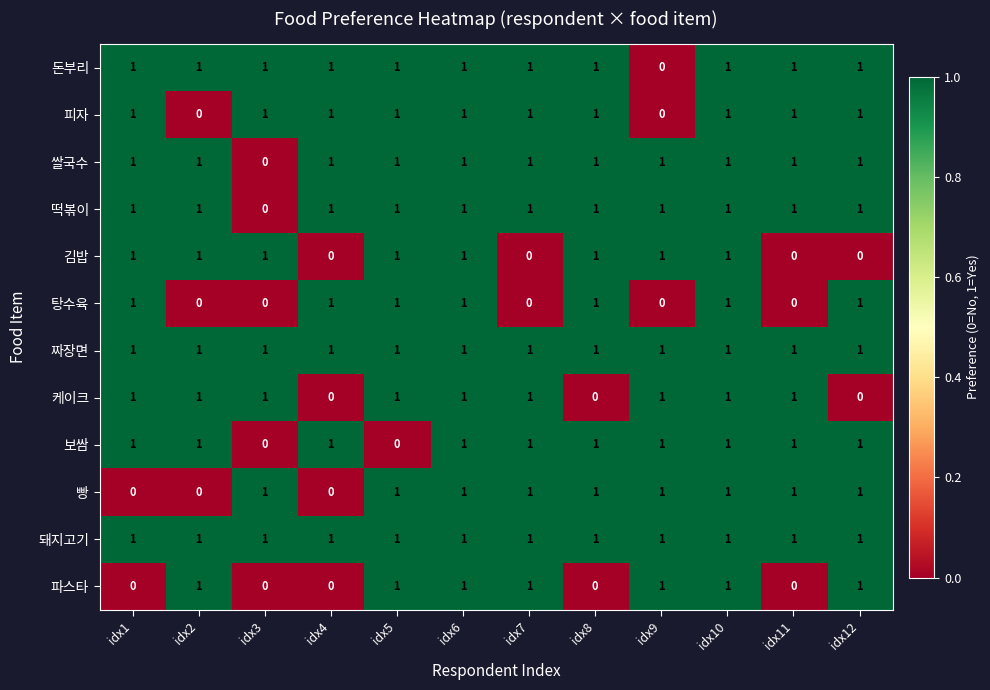

Is it true that 돈부리 equals 1 at idx11?

True